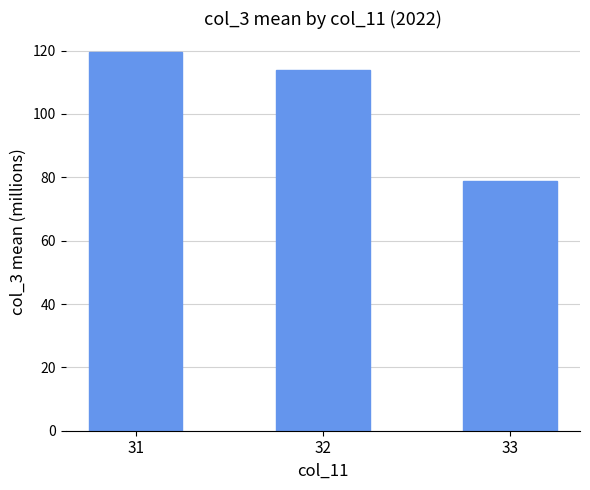

Where is the data nearest to the value 99?

32